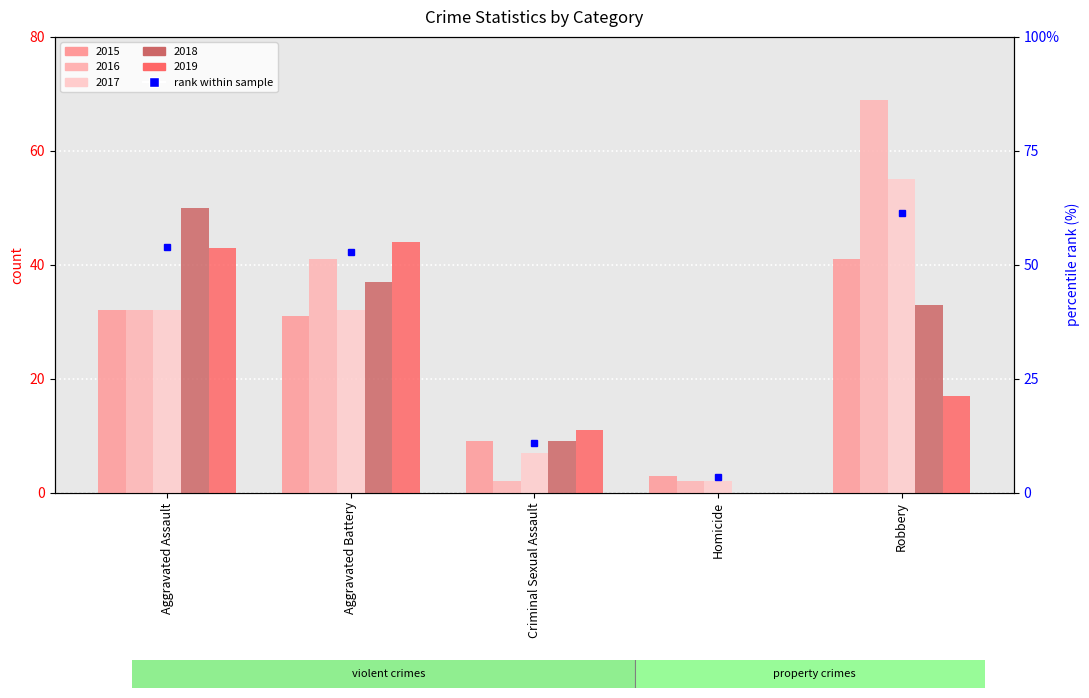

What is the difference between the highest and lowest values at Aggravated Assault?

18